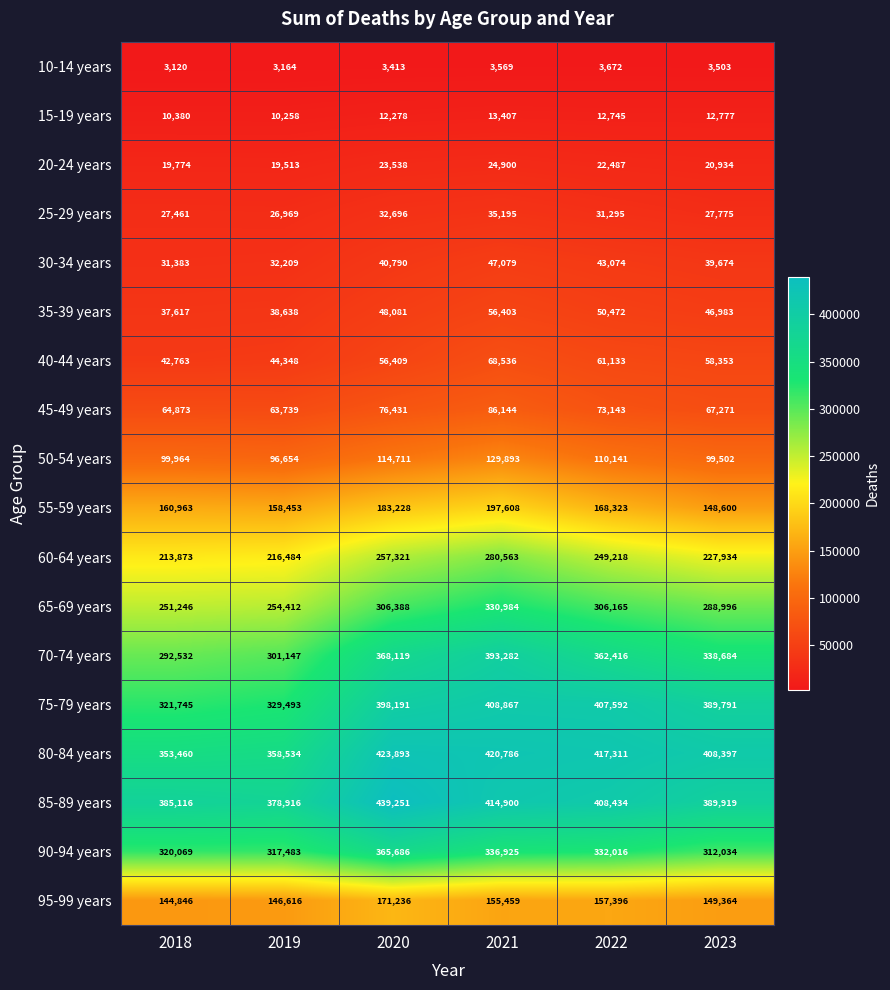

Read the 90-94 years value at 2021.

336925